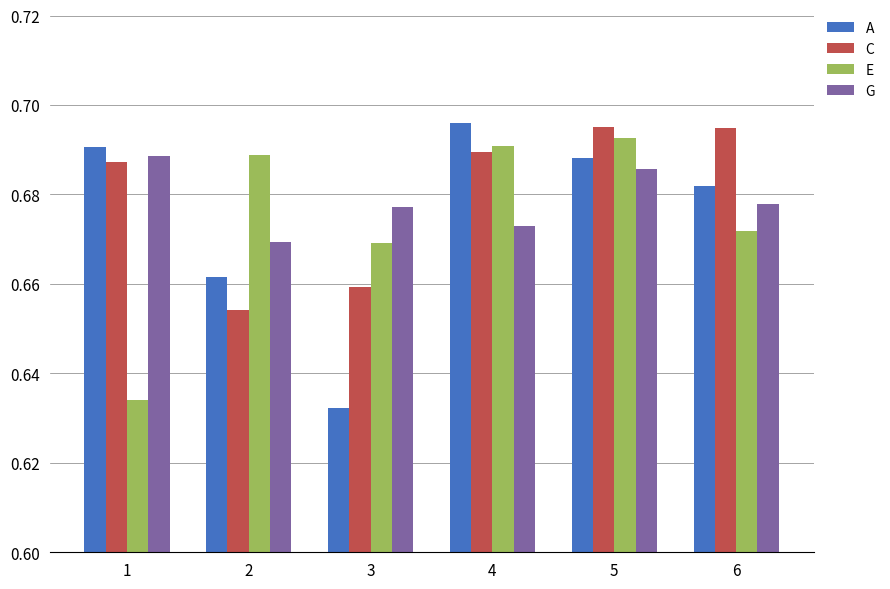

True or false: E has a value of 0.5 at 6.

False